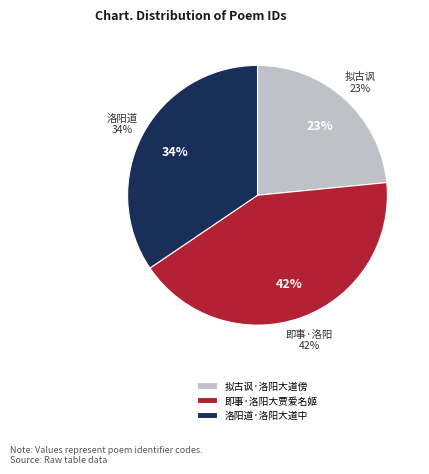

Combined, do 洛阳道·洛阳大道中 and 拟古讽·洛阳大道傍 account for over 50%?

Yes